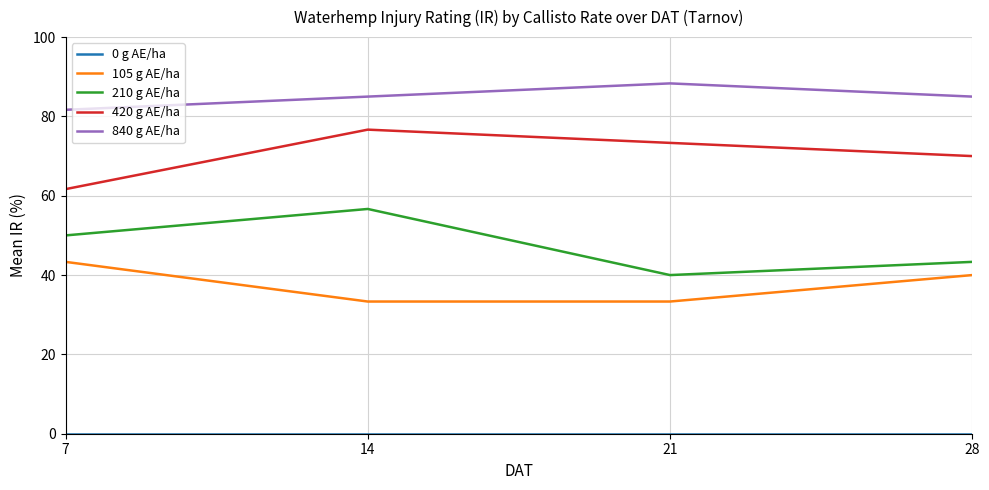

How many distinct data groups are displayed?

5